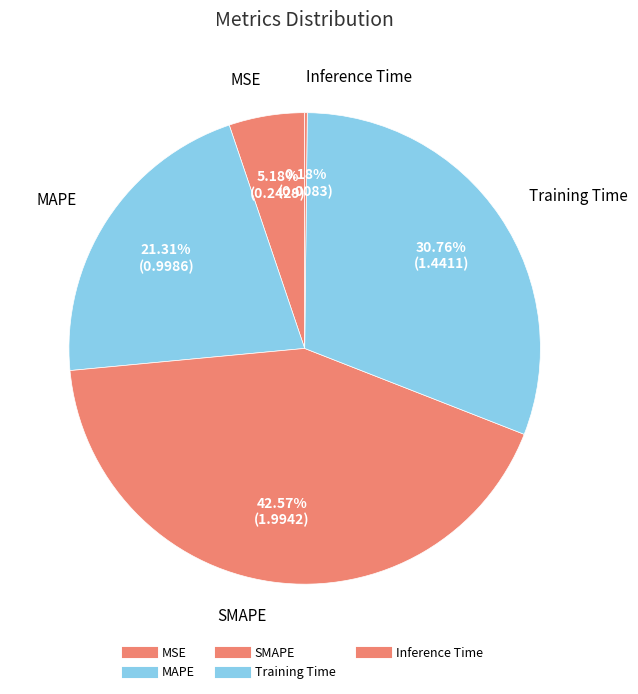

To the nearest percent, what is the combined percentage of Training Time and SMAPE?

73%